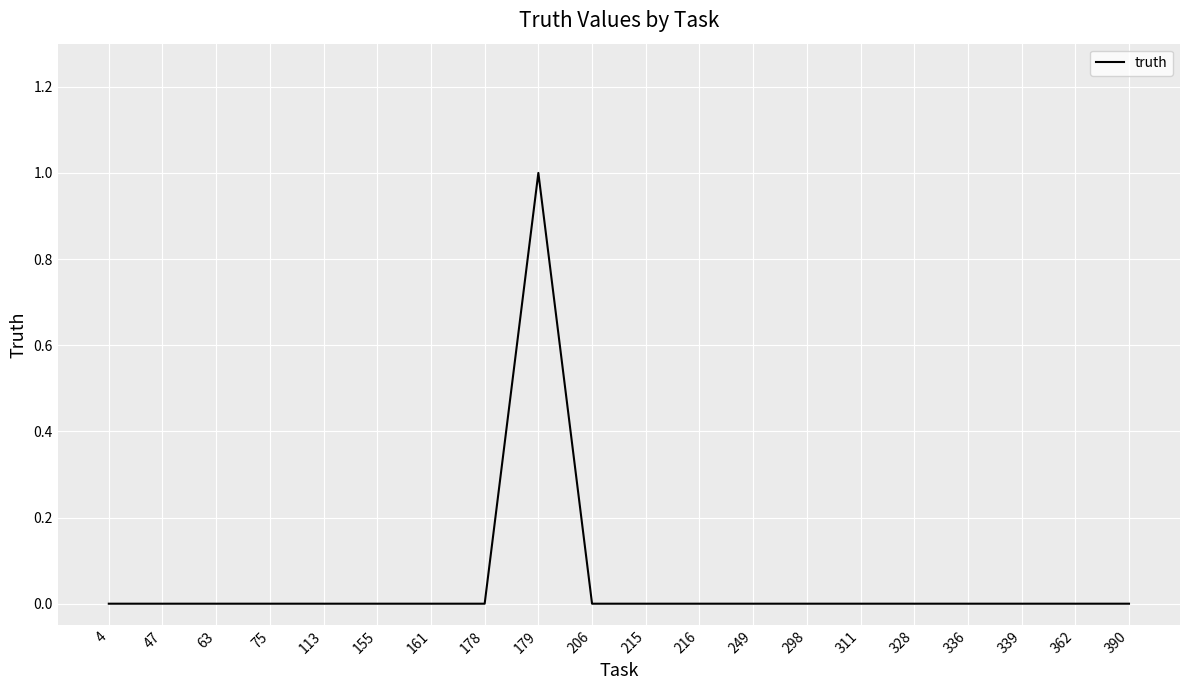

How many lines are shown in the chart?

1